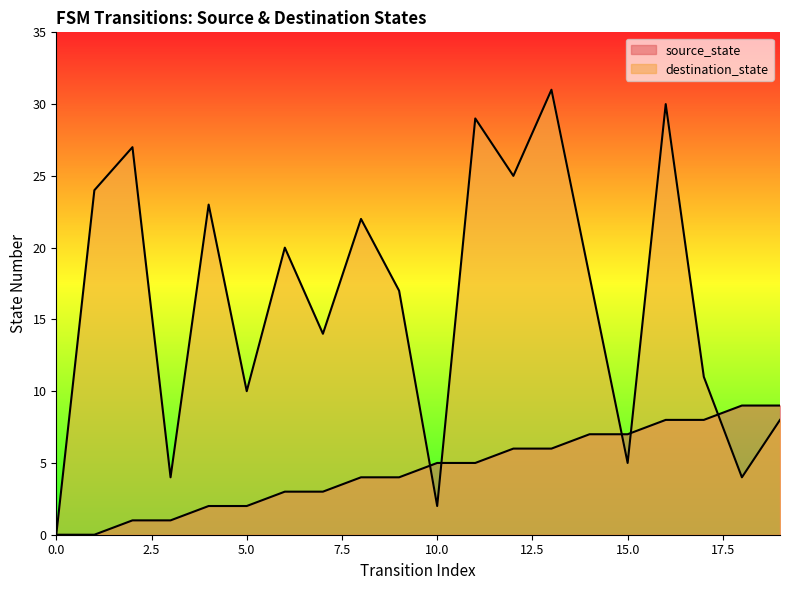

At 5, list the series in order from smallest to largest.

source_state, destination_state